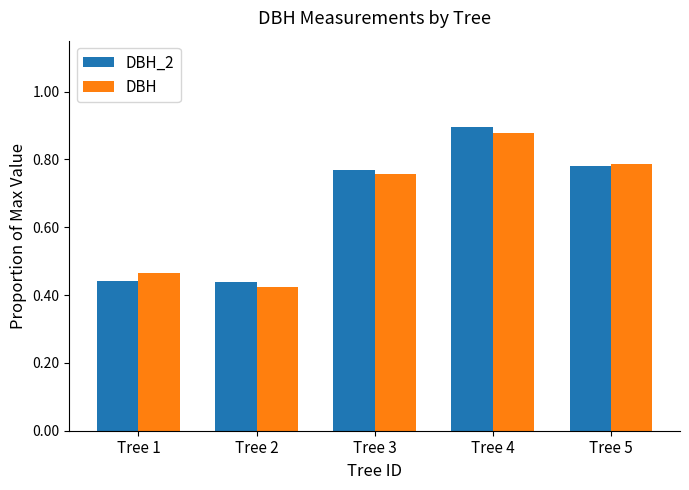

What is the sum of all DBH values?

3.3